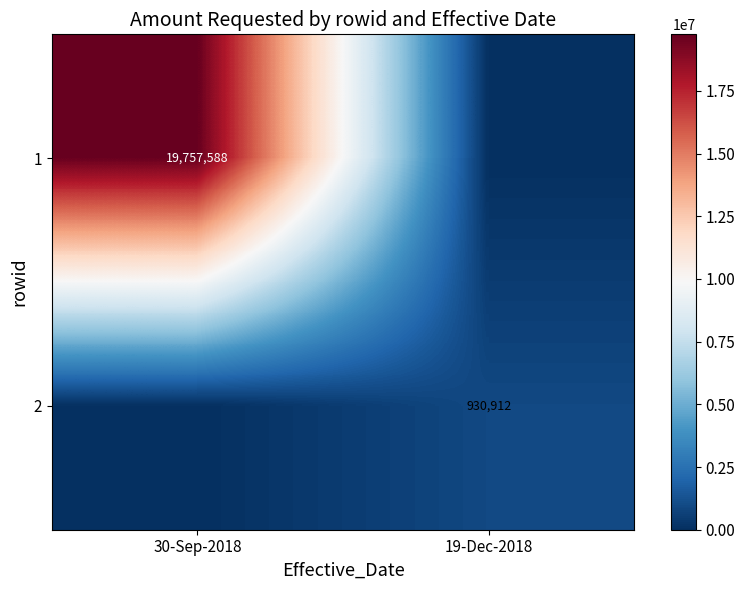

The value of 1 at 30-Sep-2018 is 19757588. True or false?

True